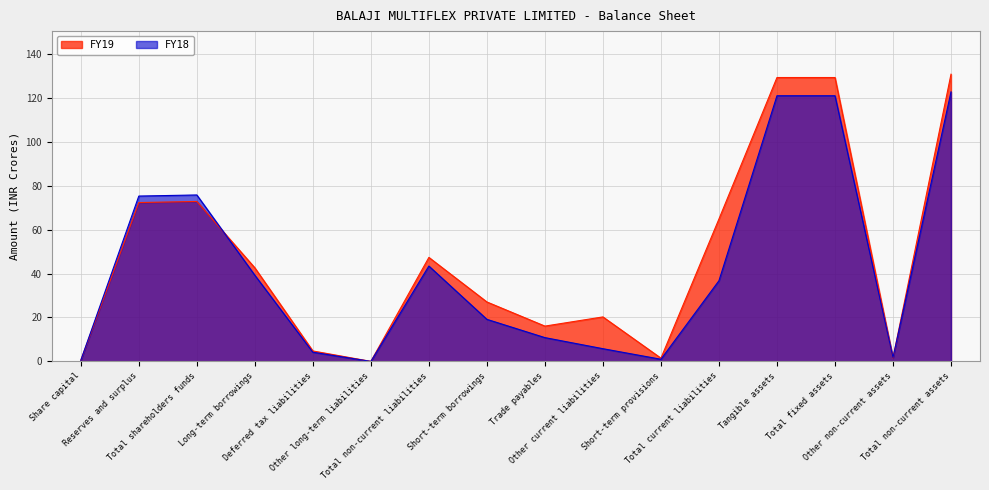

The value of FY18 at Total fixed assets is 40.3. True or false?

False